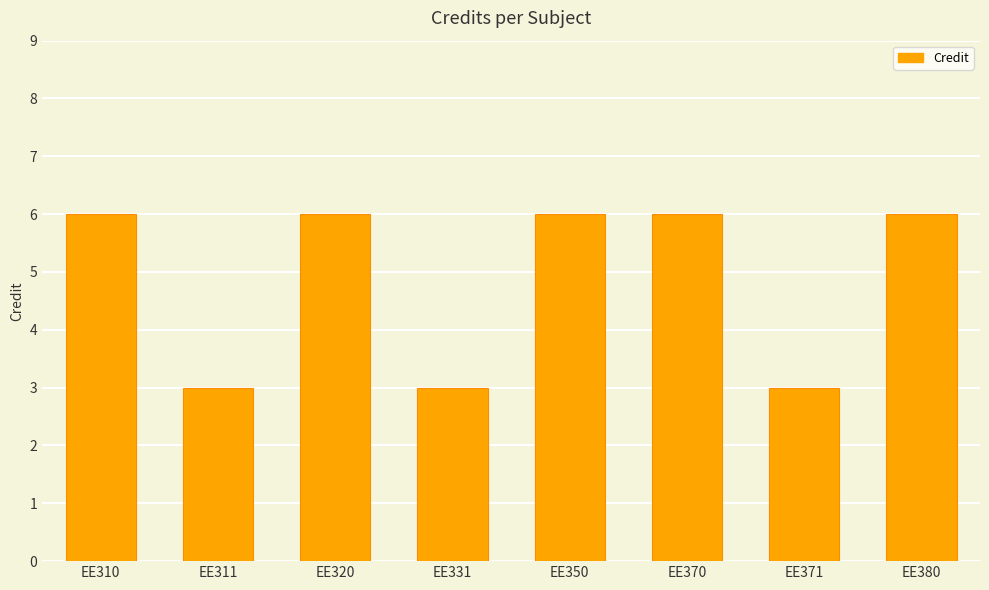

What is the sum of all values?

39